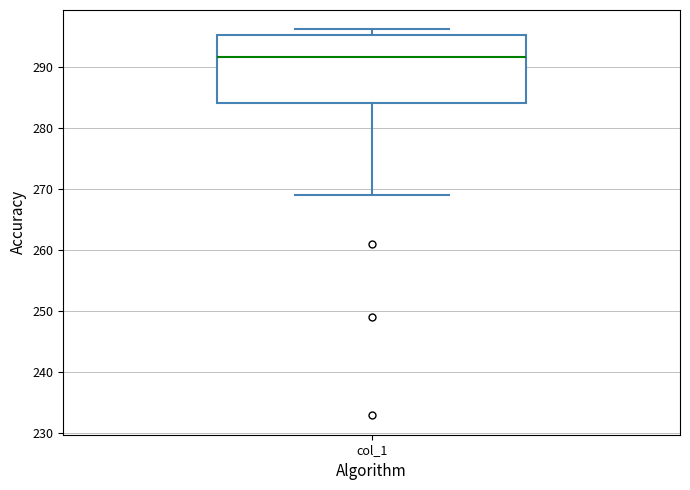

Where is the lower edge of the box for col_1 on the y-axis? The values are not printed on the chart, so give them approximately, as read against the axis.

284